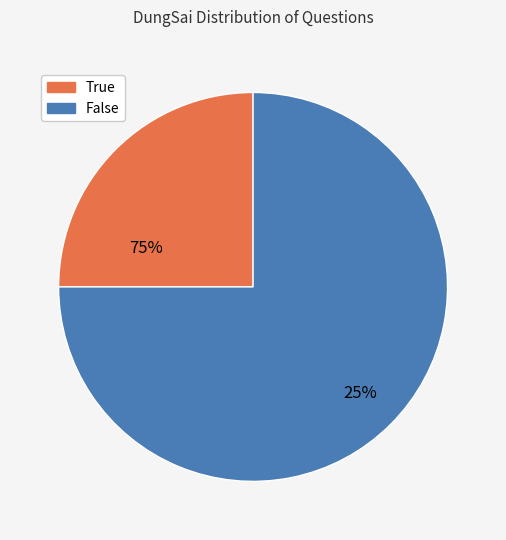

What is the smallest slice in the pie chart?

True